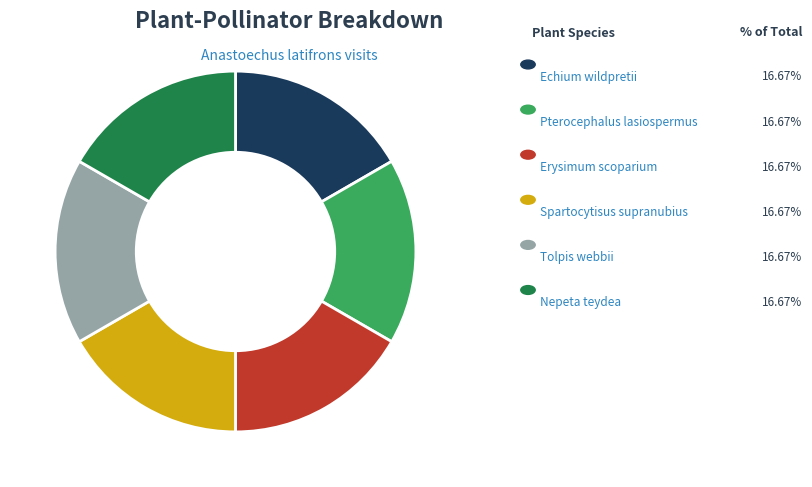

Does any single category account for the majority?

No